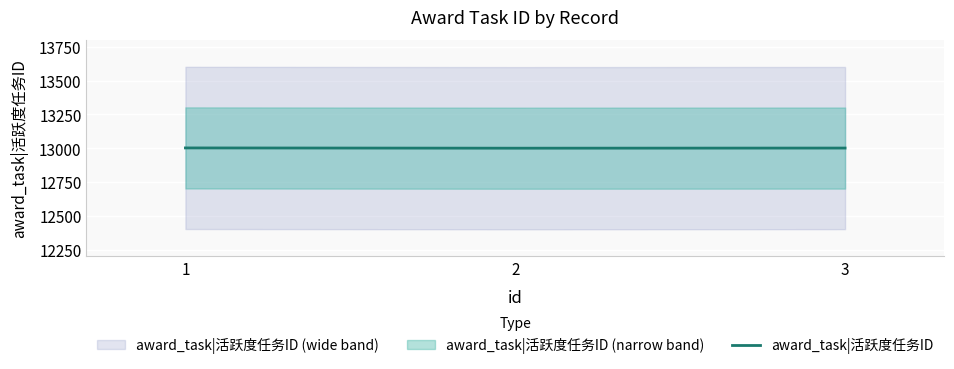

What is the lowest value of the award_task|活跃度任务ID series?

13000